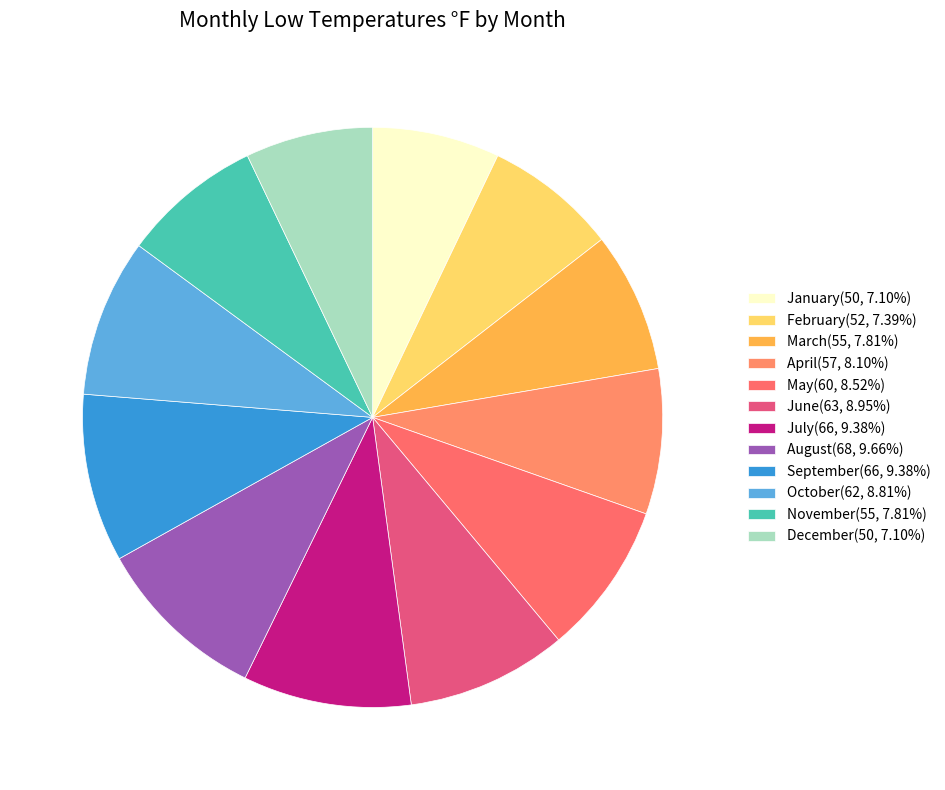

How many slices are in this pie chart?

12